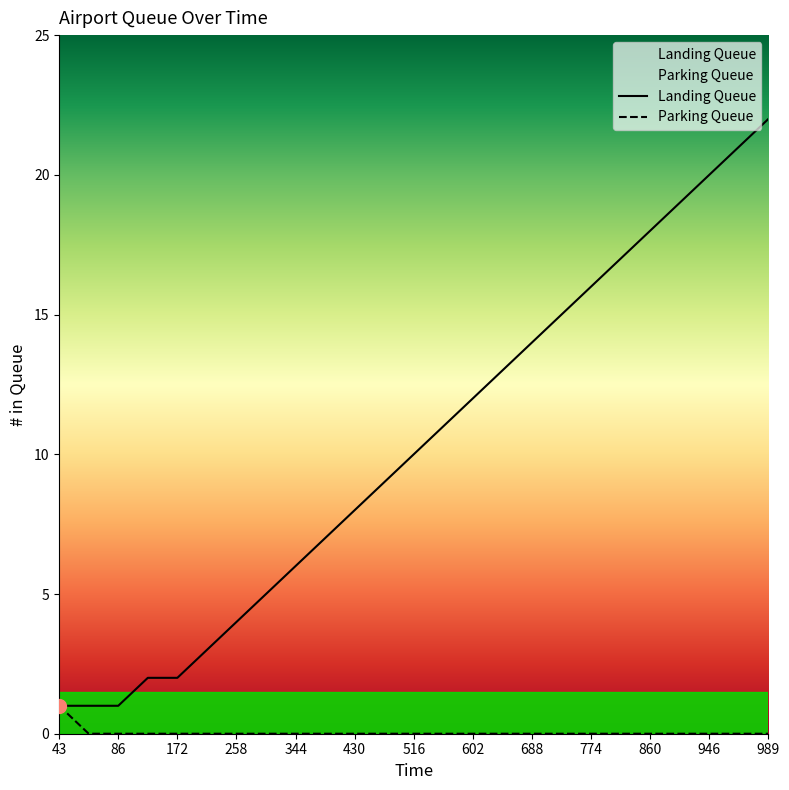

True or false: Landing Queue and Parking Queue intersect in this chart.

False